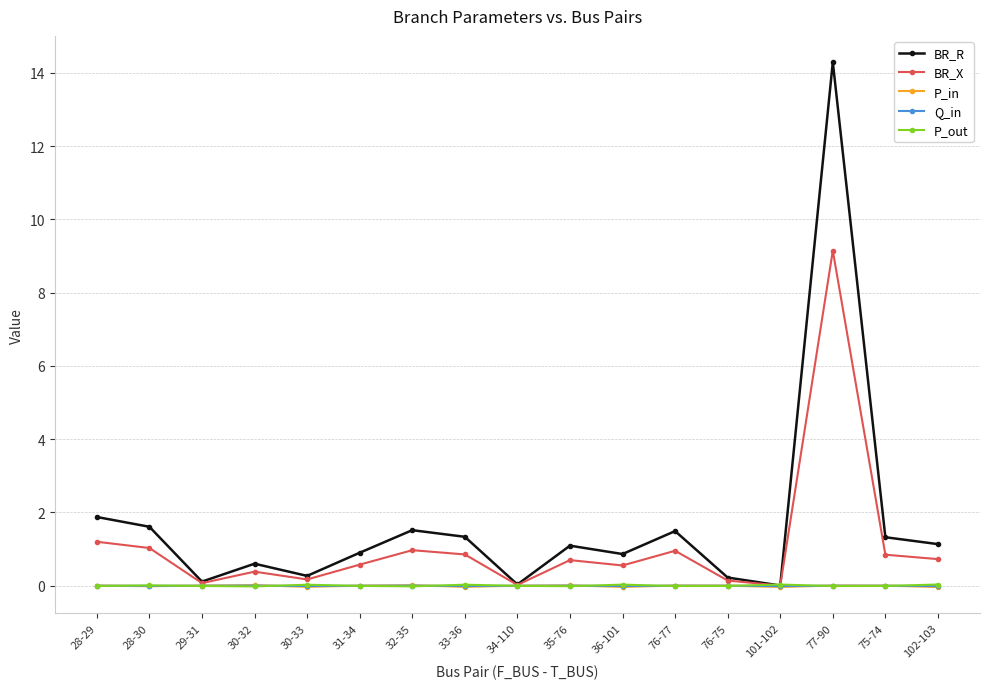

What is the maximum value shown in the chart?

14.3